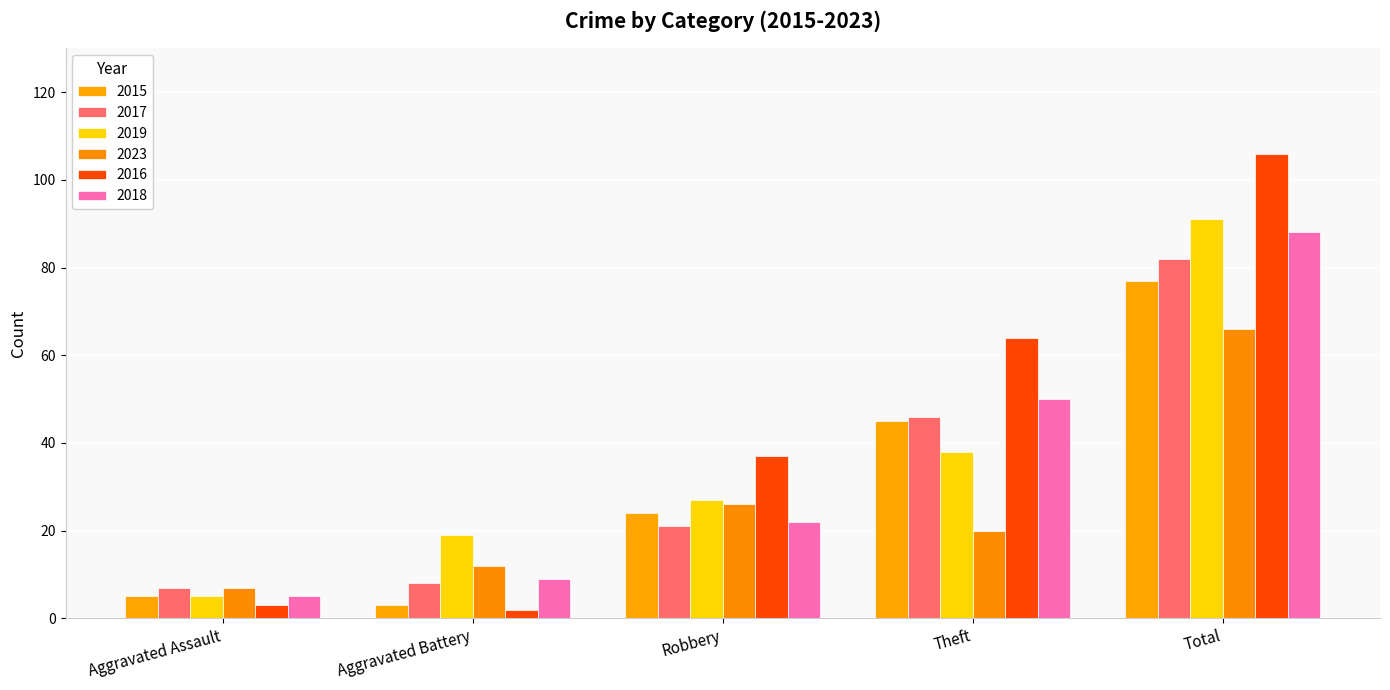

How many data points does each series have?

5